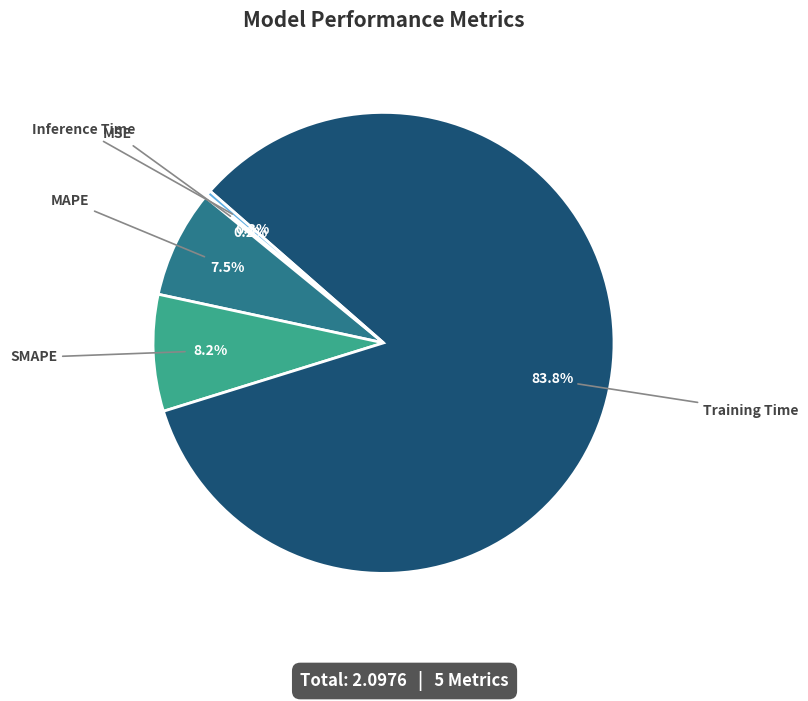

Which category accounts for the majority?

Training Time